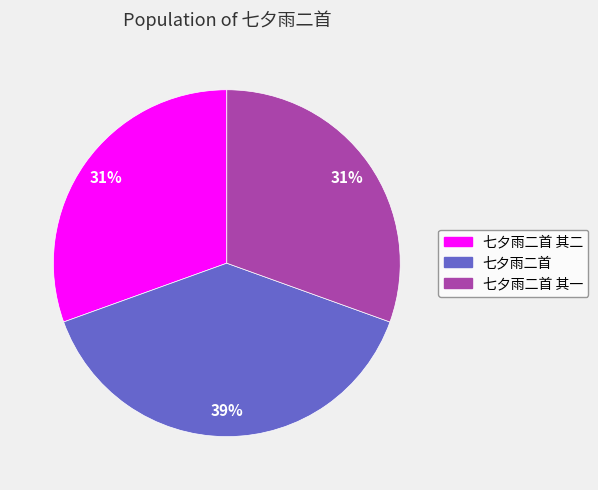

Is there any slice that represents more than half of the pie?

No